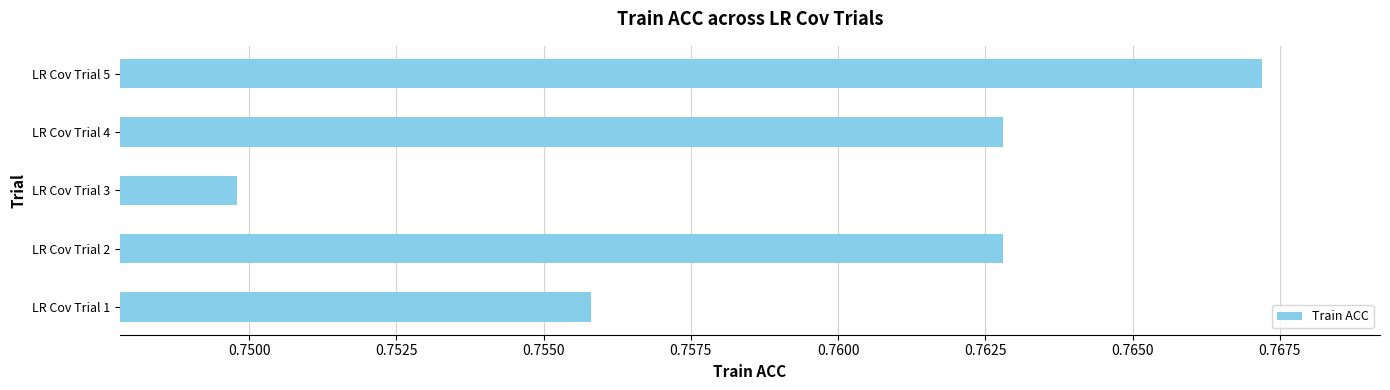

Which category has the highest value across all series?

LR Cov Trial 5